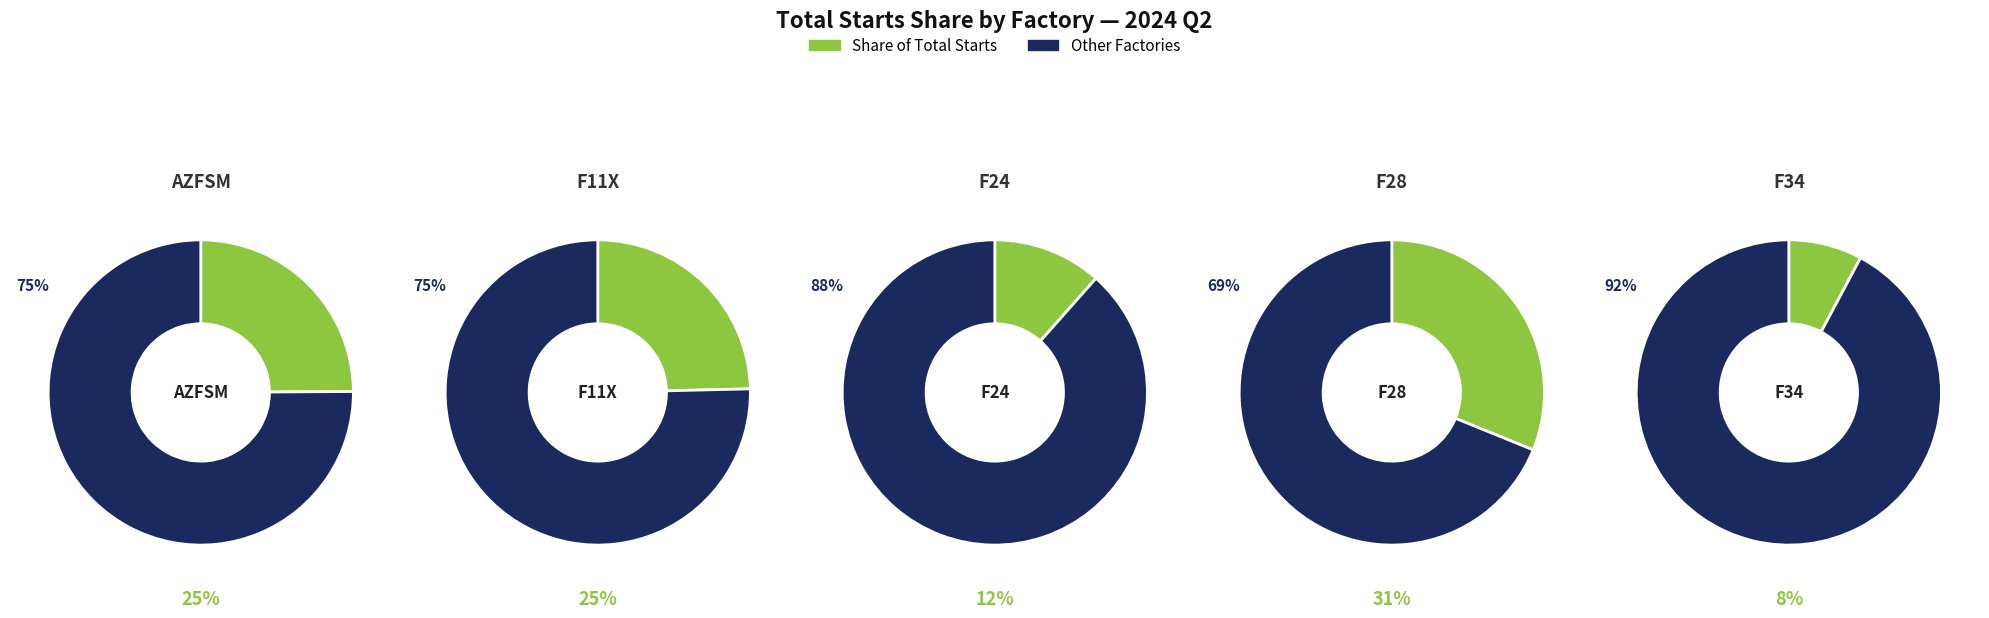

Does F34 represent more than half of the total?

No